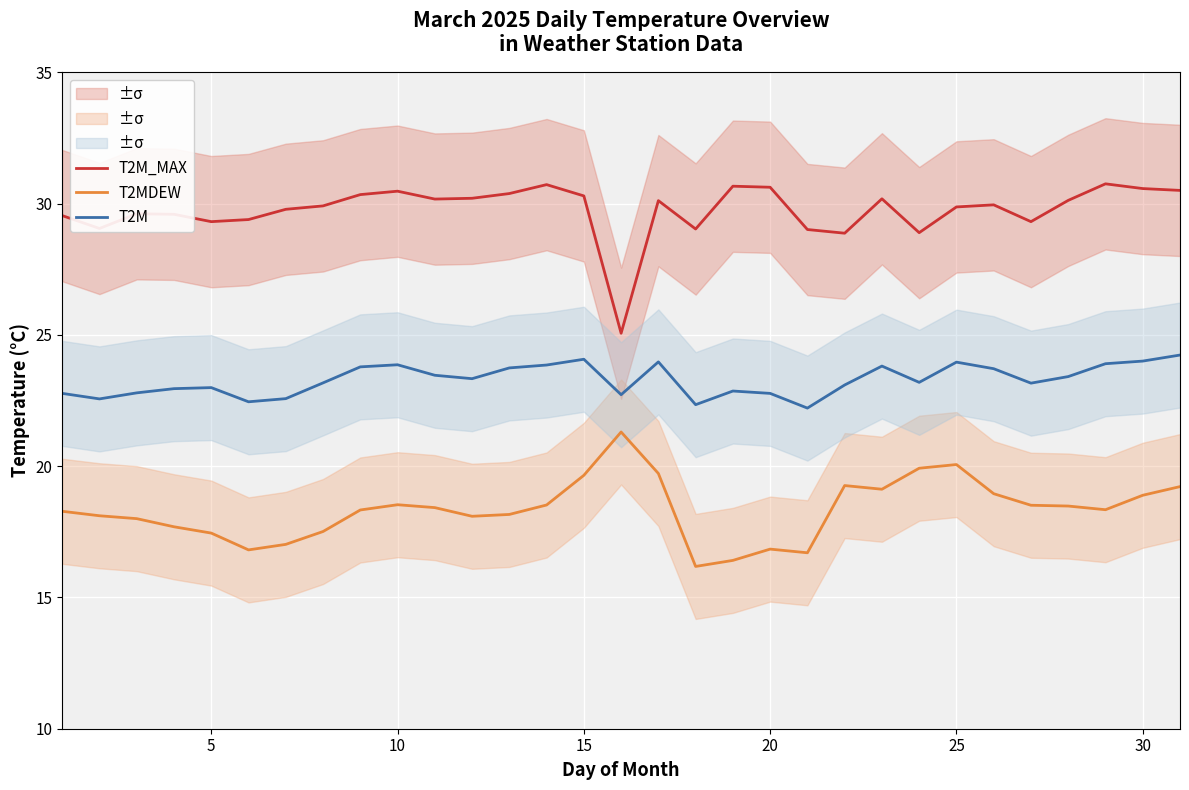

True or false: T2M_MAX and T2MDEW cross at least once.

False